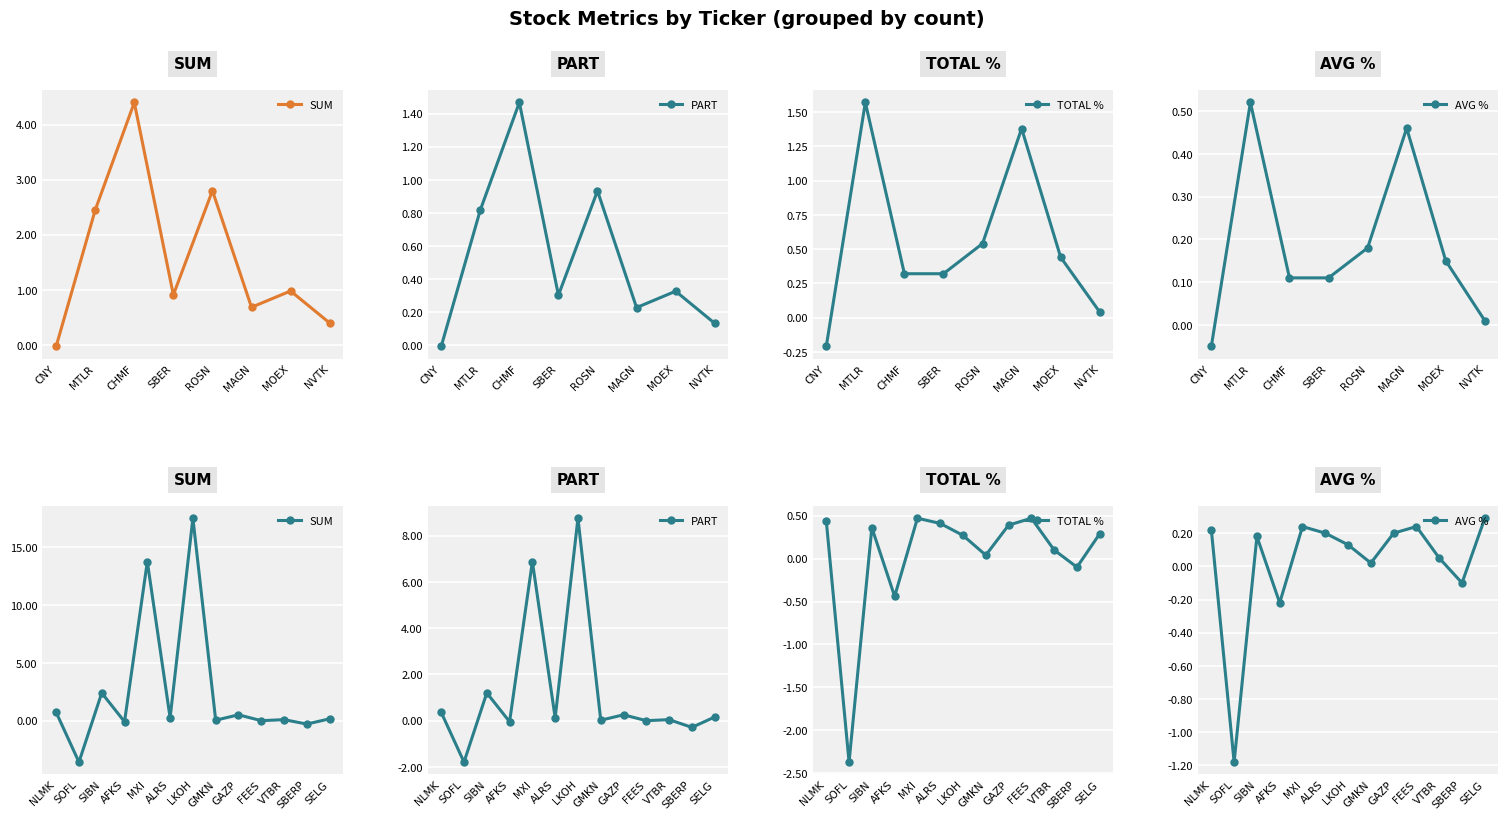

Between GAZP and SBERP, which is larger?

GAZP